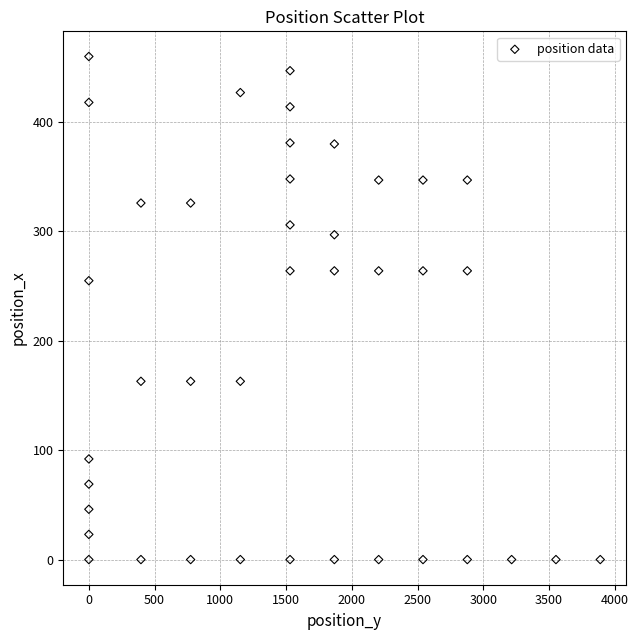

What Y value in the scatter plot is closest to 230?

255